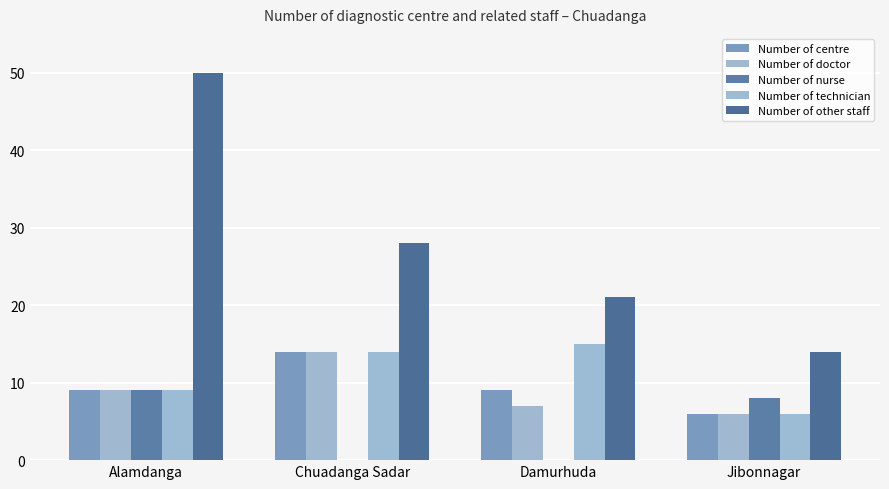

Reading right to left, transcribe all the data shown in this chart.

Number of centre: 6	9	14	9
Number of doctor: 6	7	14	9
Number of nurse: 8	0	0	9
Number of technician: 6	15	14	9
Number of other staff: 14	21	28	50